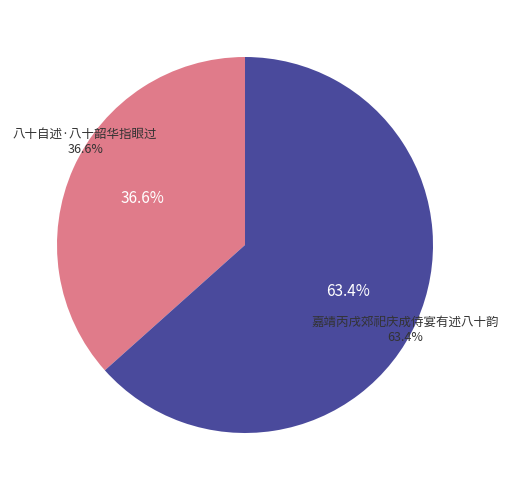

Which category has the biggest portion of the pie?

嘉靖丙戌郊祀庆成侍宴有述八十韵